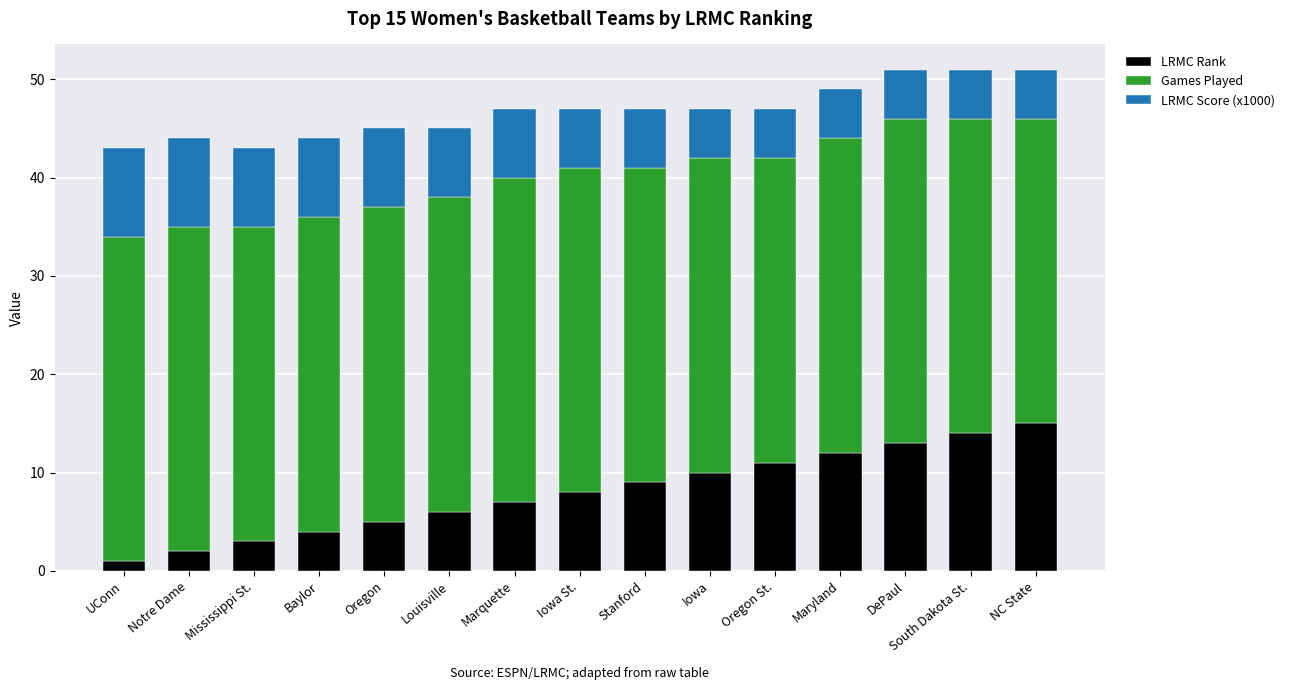

What is the maximum value for LRMC Rank?

15